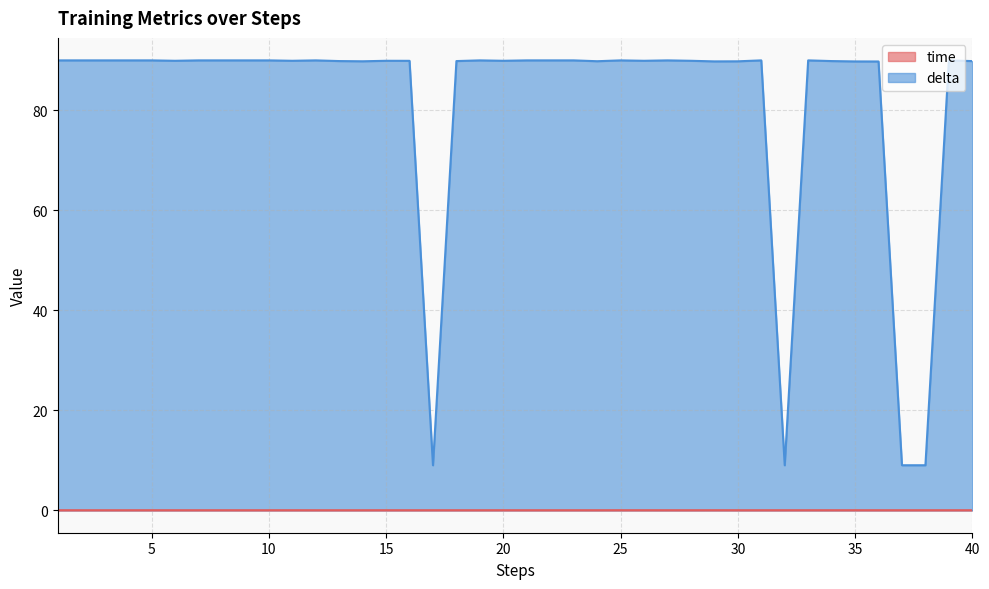

List the series in order of their peak value, highest first.

delta, time